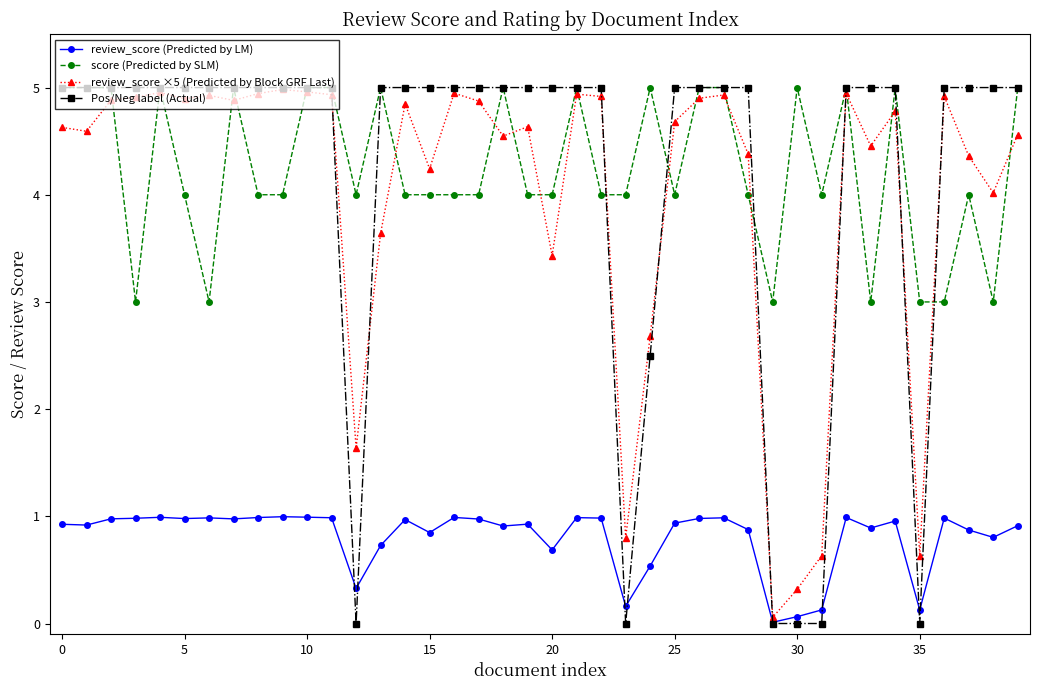

What is the greatest value displayed?

5.0